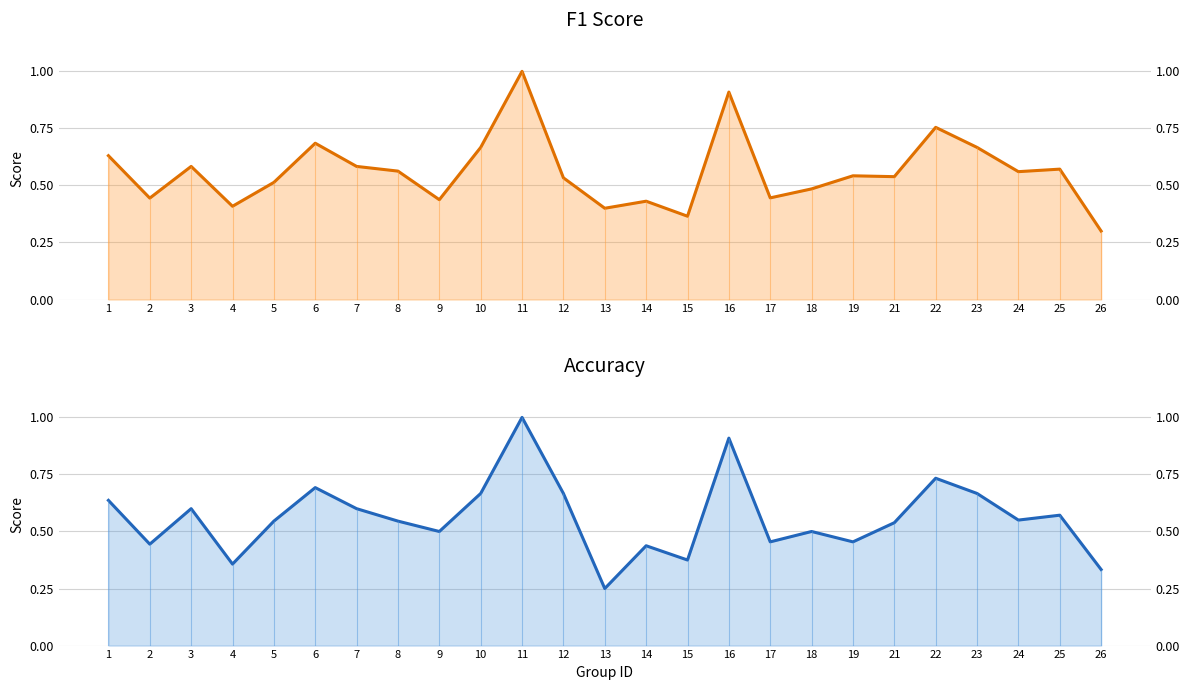

The value of accuracy at 9 is 0.3. True or false?

False